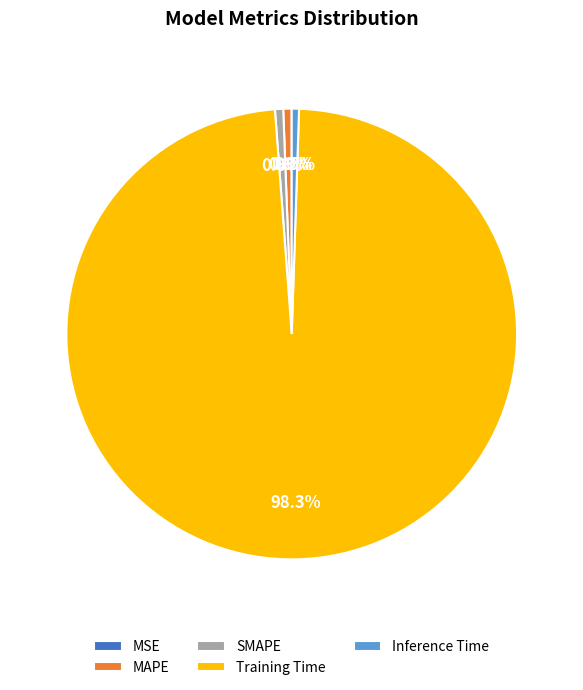

Do Inference Time and Training Time together represent more than half of the pie?

Yes